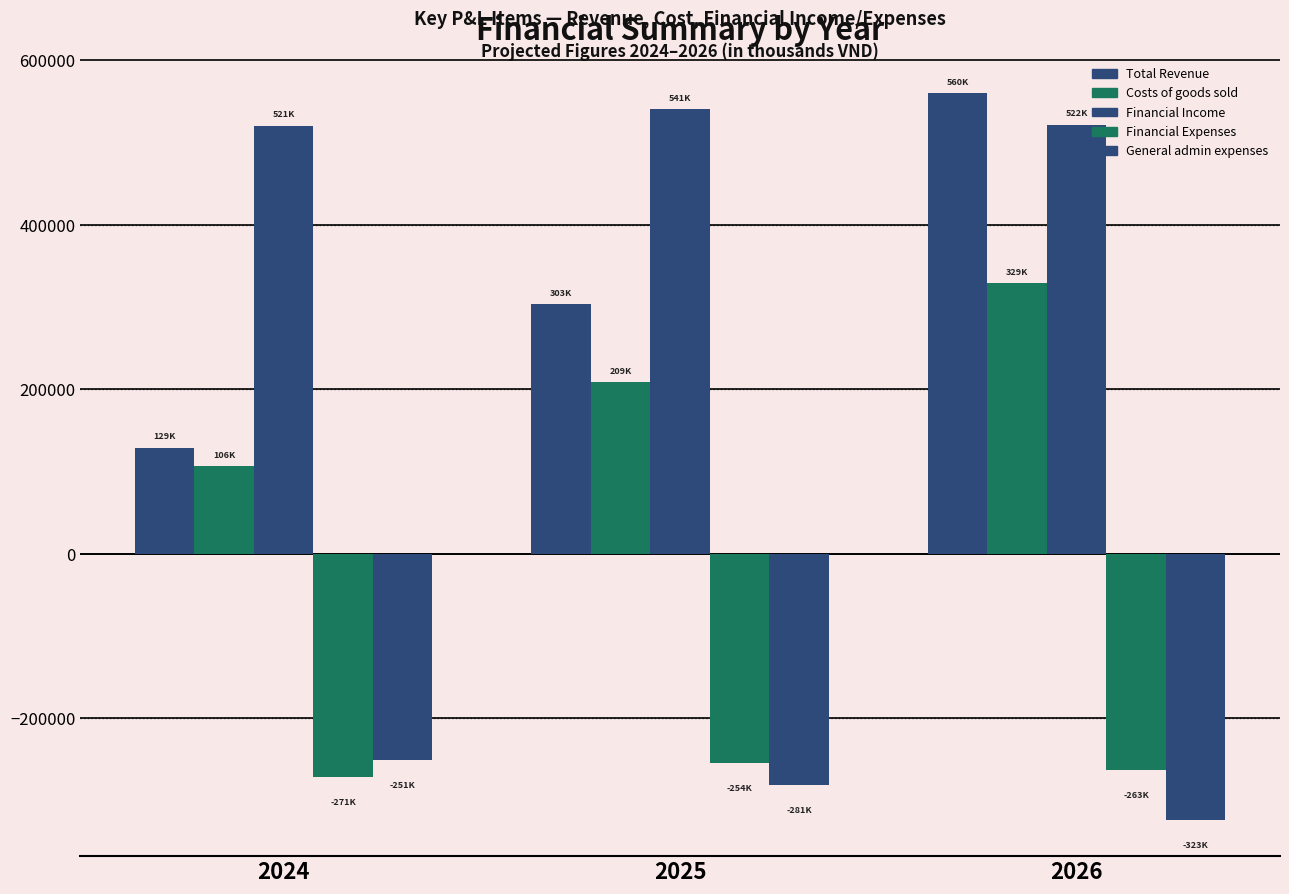

The Financial Income series shows 742372.7 at 2024. True or false?

False